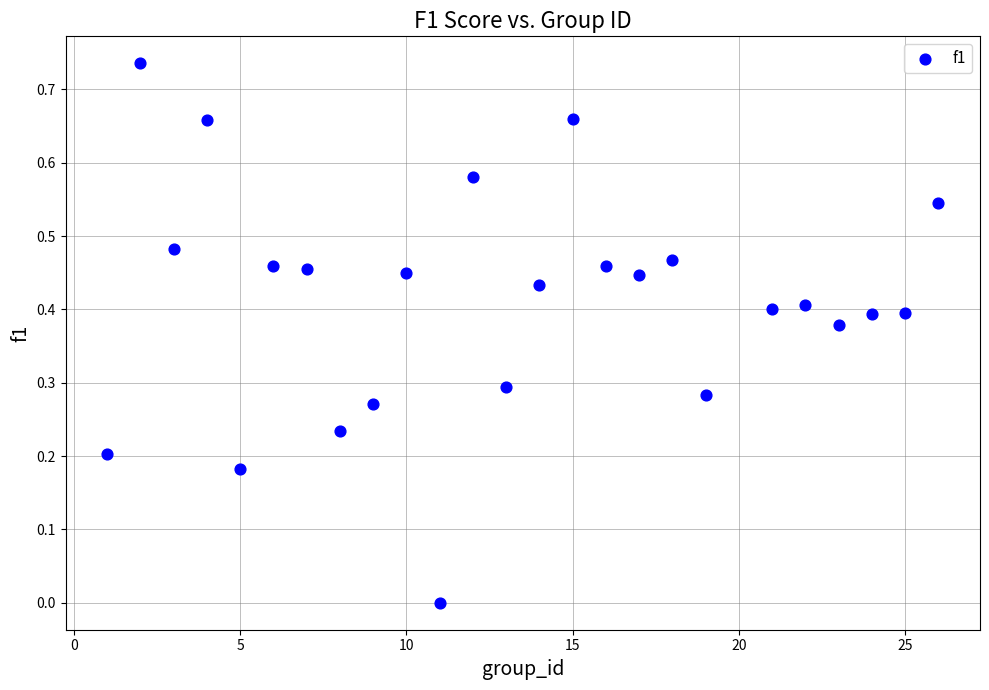

What is the range of X values (max minus min)?

25.0